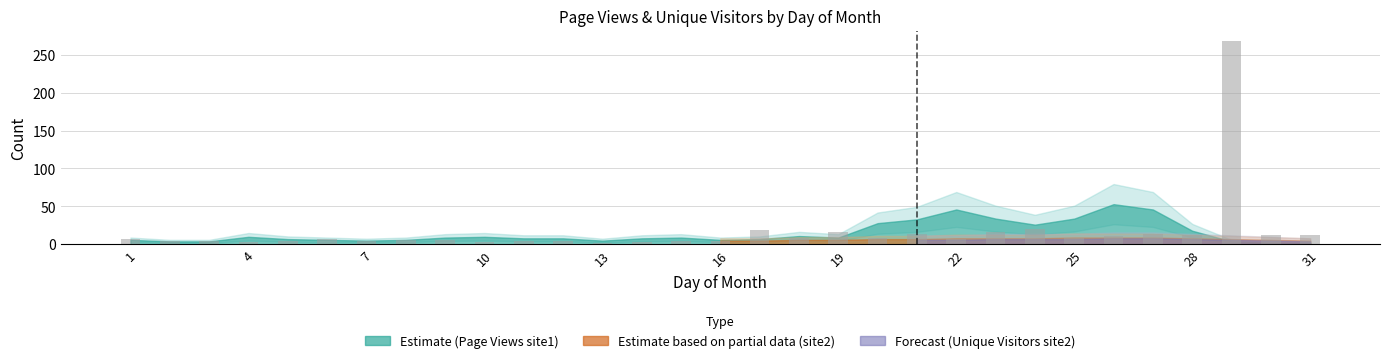

What is the value of the 23rd bar from the left?

17